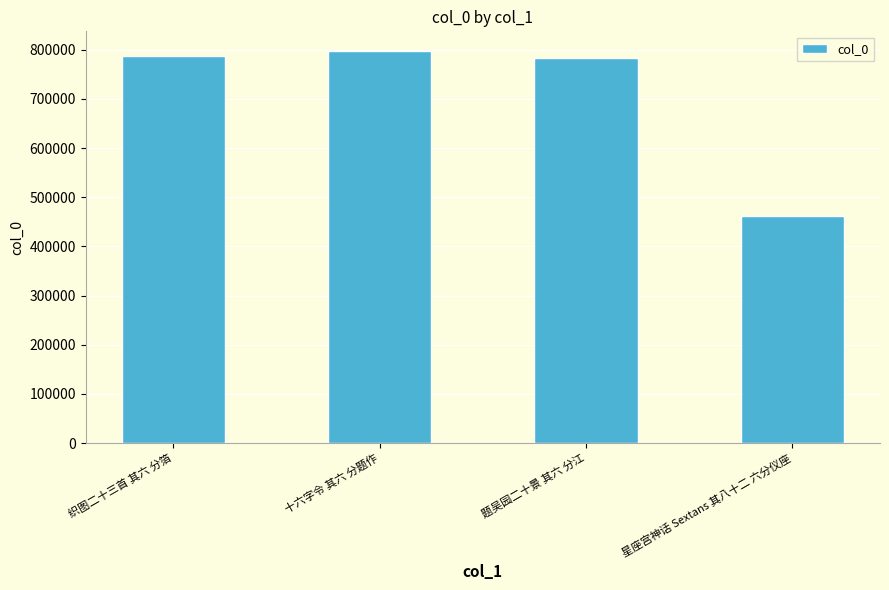

How many data points are less than 788228?

2